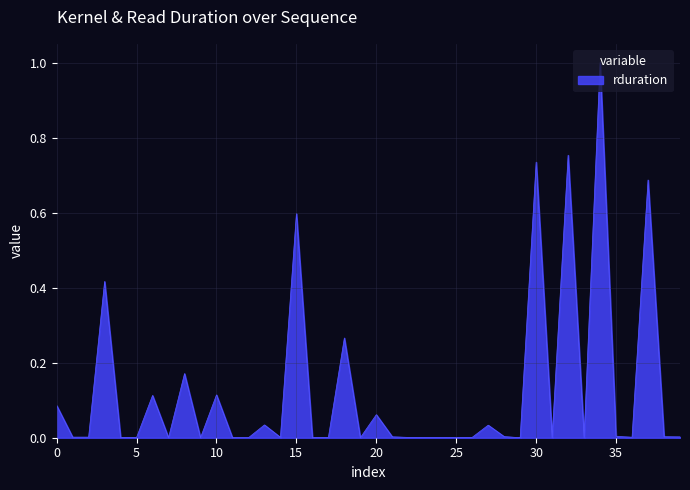

What is the greatest value displayed?

1.0